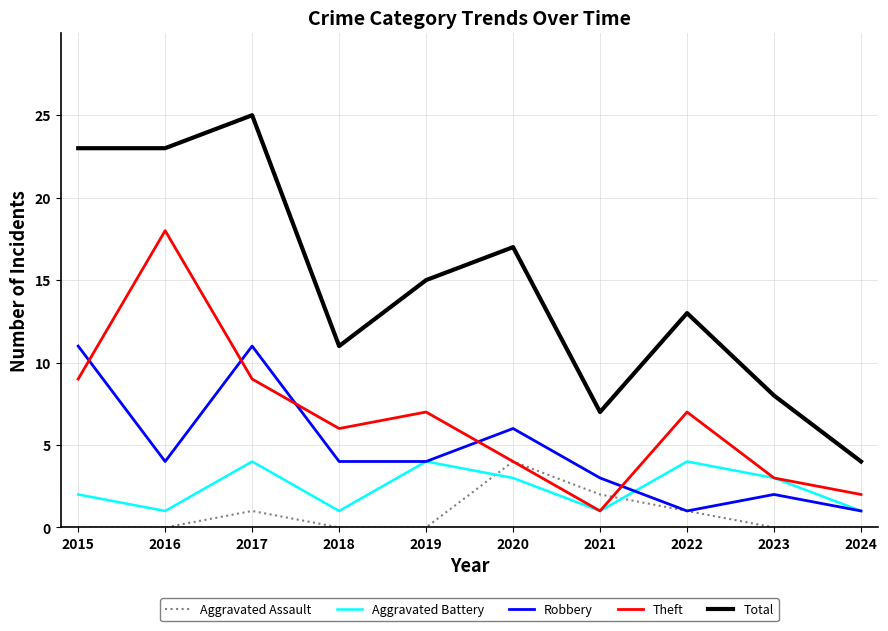

At which label is Robbery closest to 6?

2020